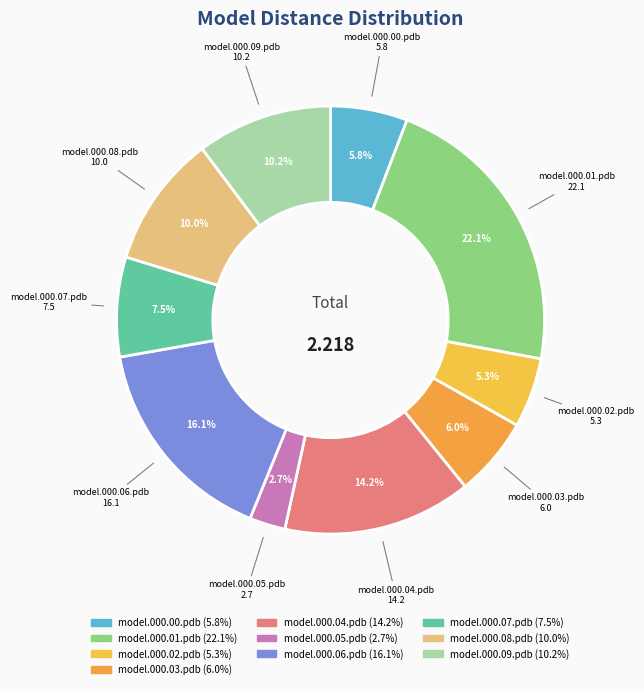

Is the sum of model.000.04.pdb and model.000.02.pdb greater than half?

No